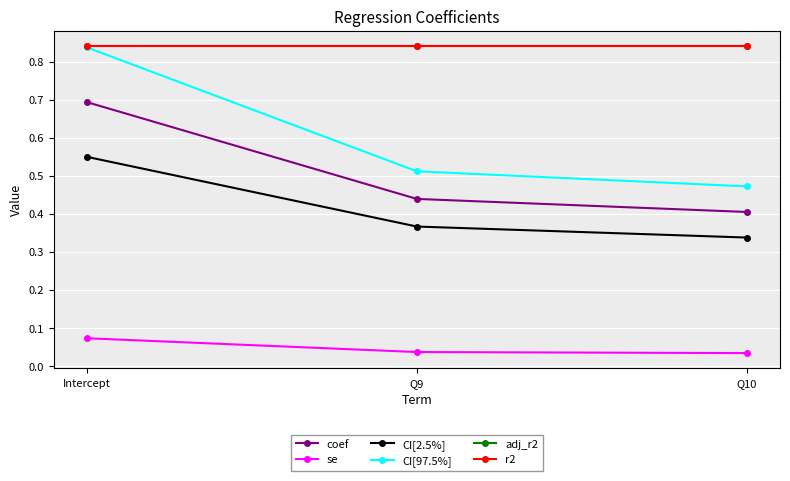

Which series has the largest range (max minus min)?

CI[97.5%]